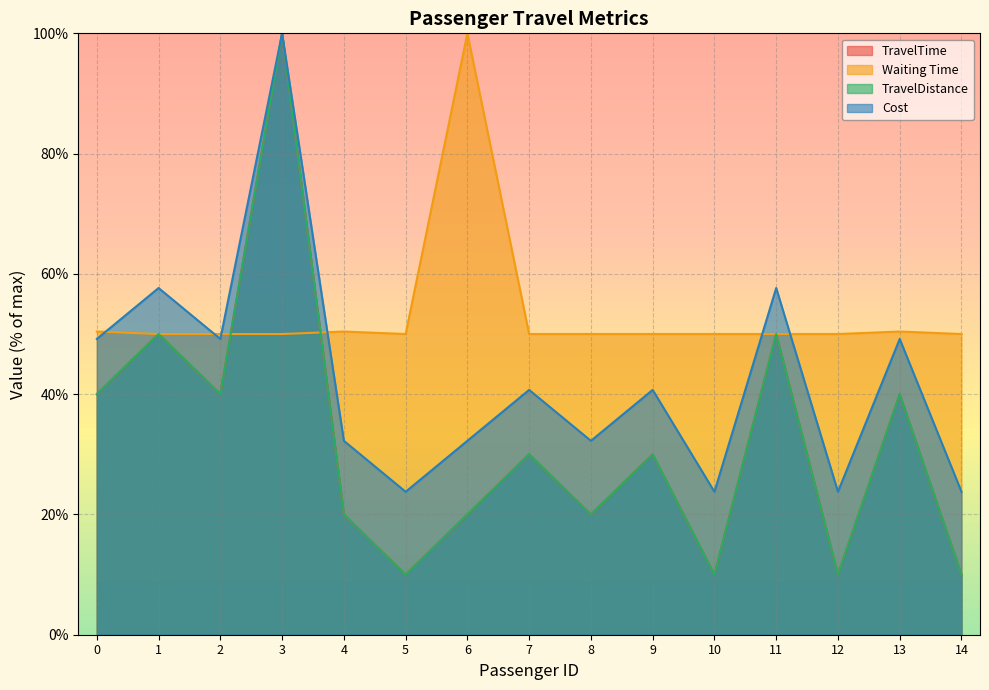

True or false: Waiting Time has a value of 50.0 at 3.

True